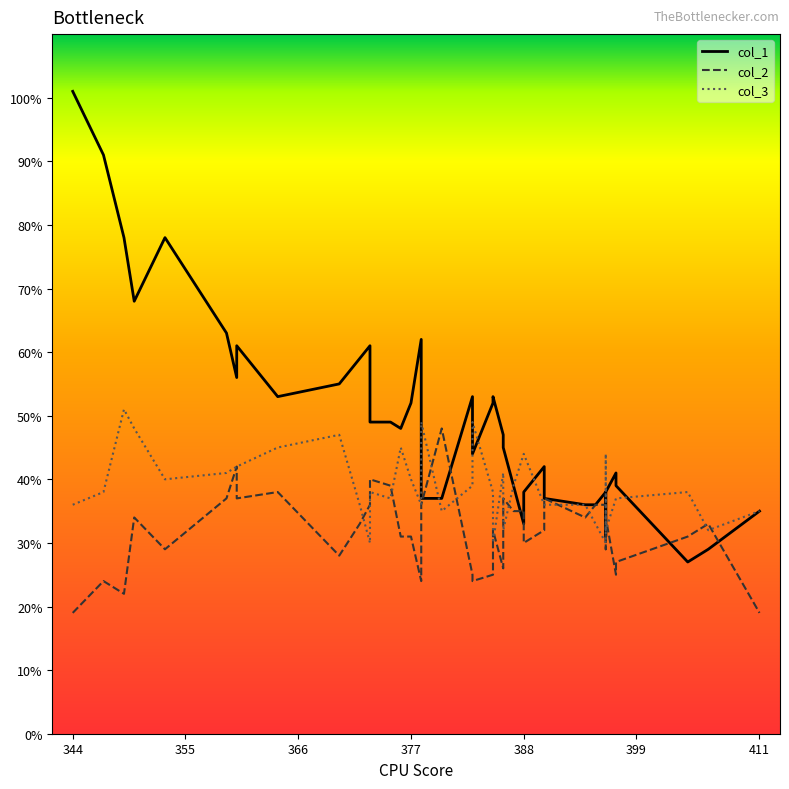

In col_3, how many points are higher than both neighbors (excluding endpoints)?

9